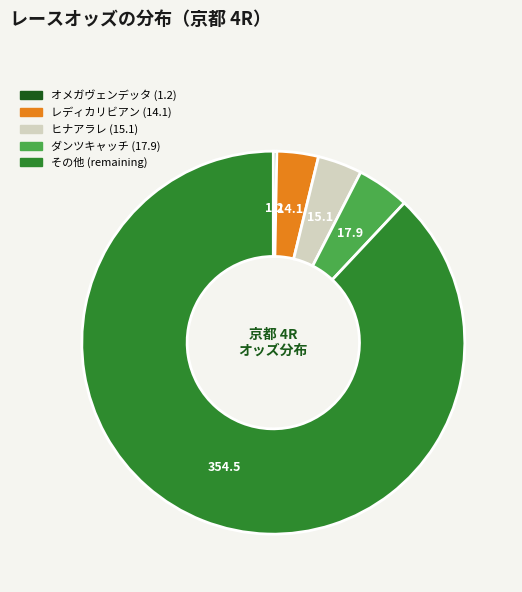

Is there a majority slice in this chart?

Yes